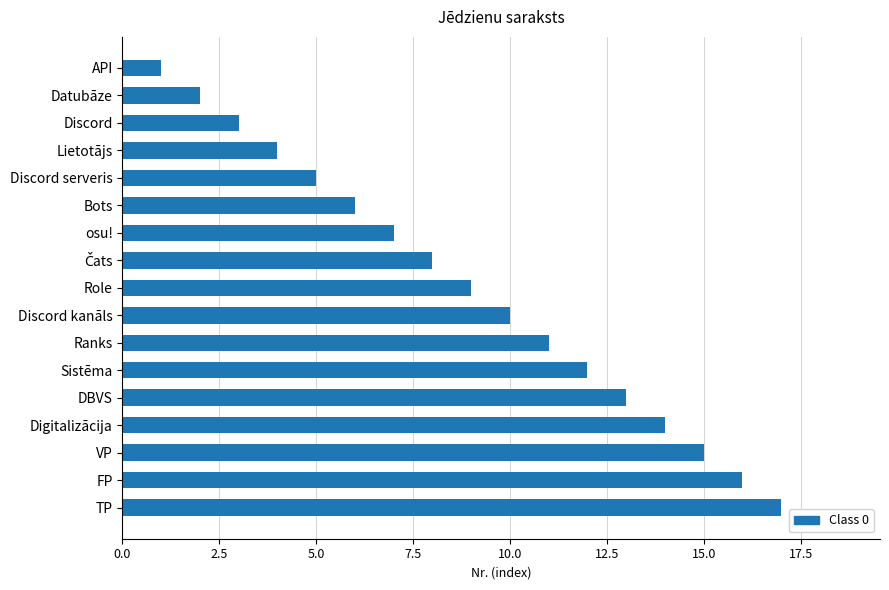

What is the difference between the second highest and minimum values?

15